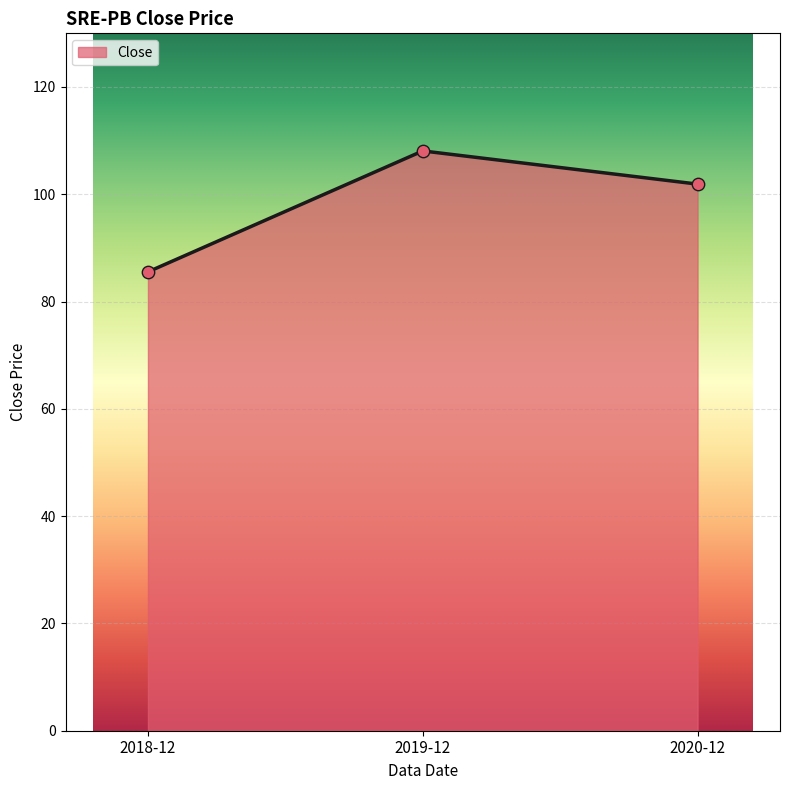

What is the change in value from 2018-12 to 2019-12?

+22.5